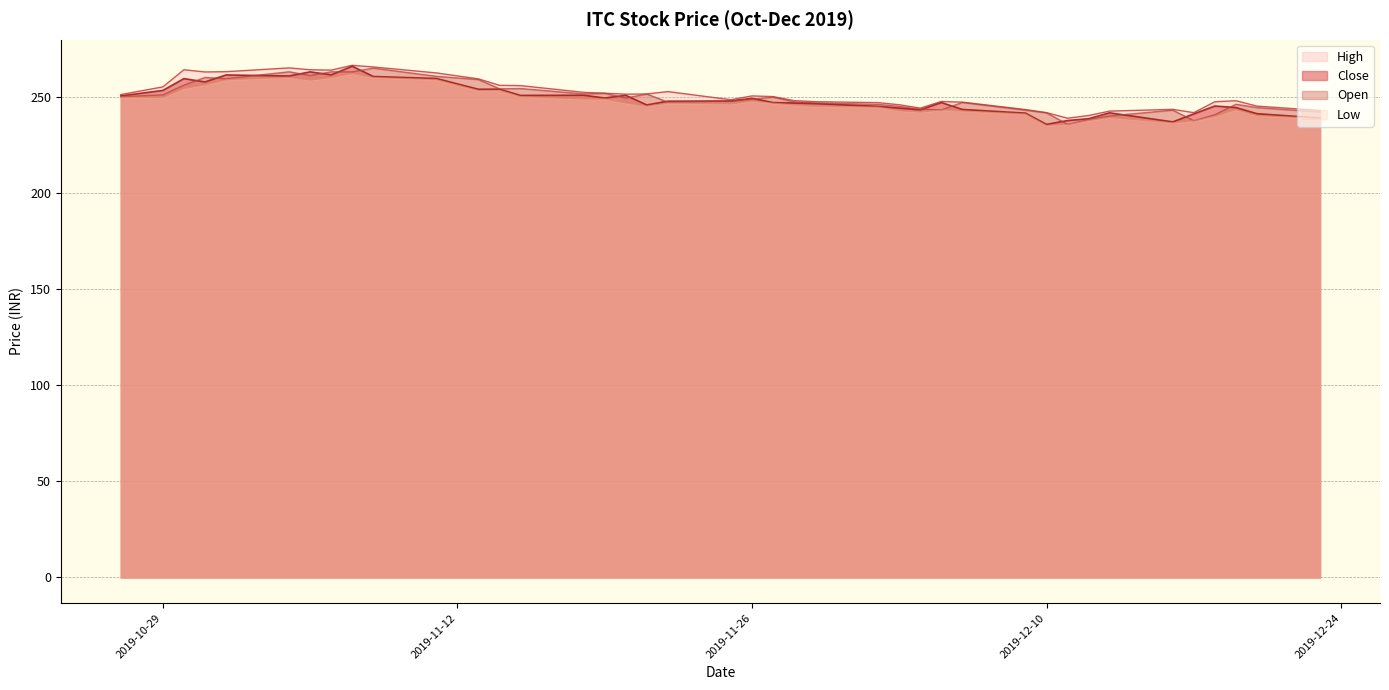

What is the smallest value displayed?

235.0